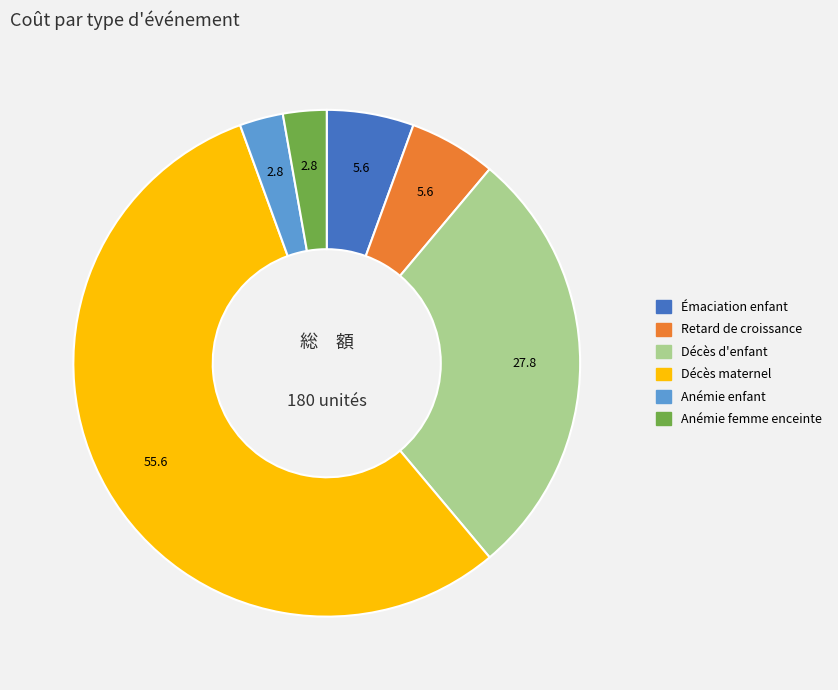

Is there a majority slice in this chart?

Yes